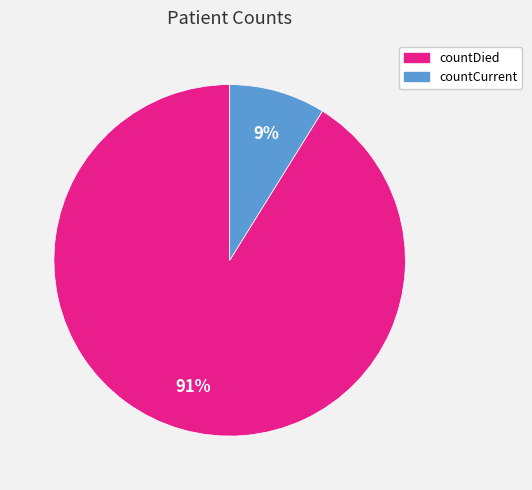

Is there a majority slice in this chart?

Yes